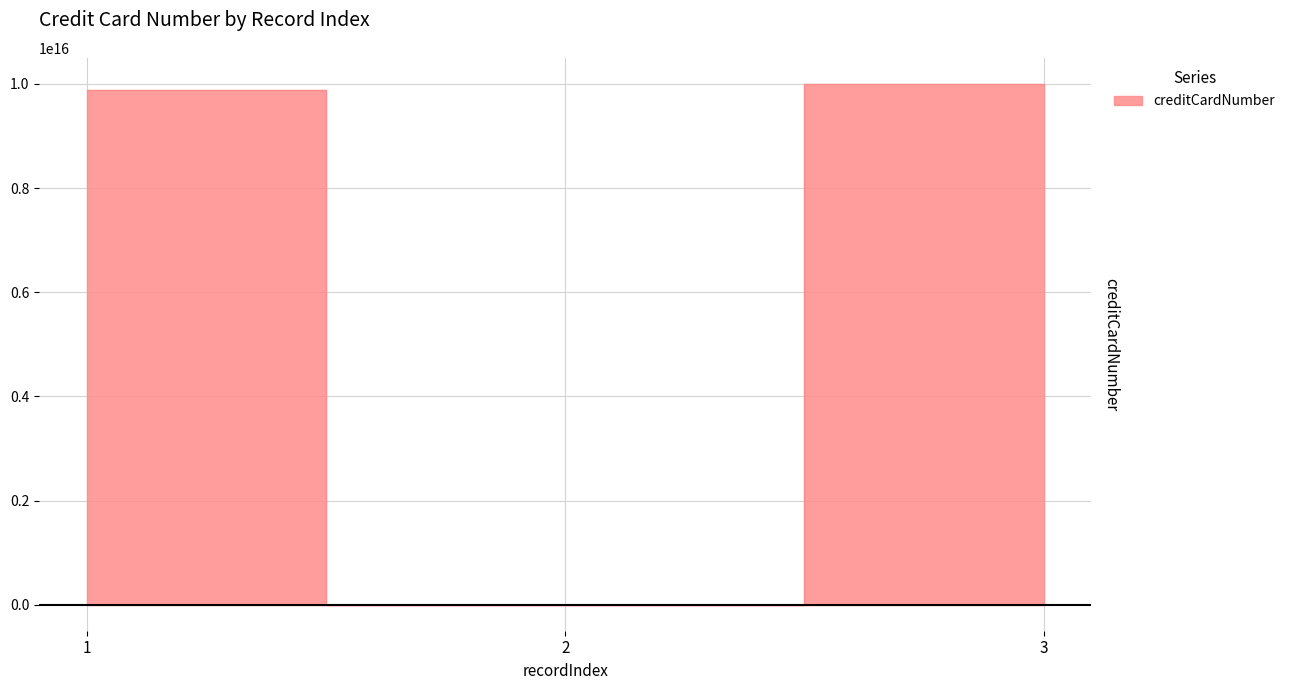

Is it true that the value at 1 is 9876543211234568?

True